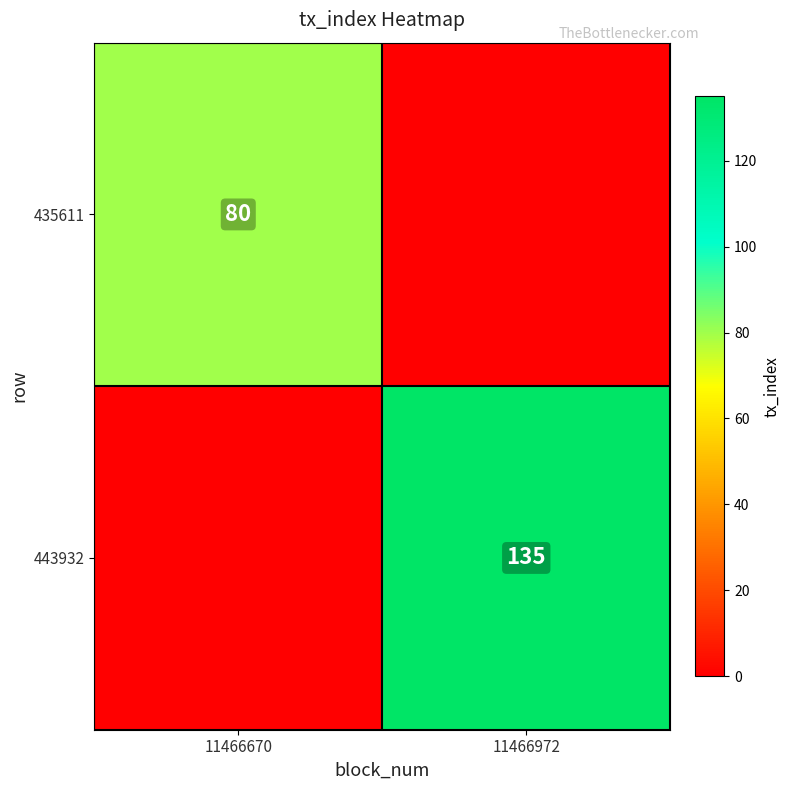

Count the number of categories in the chart.

2